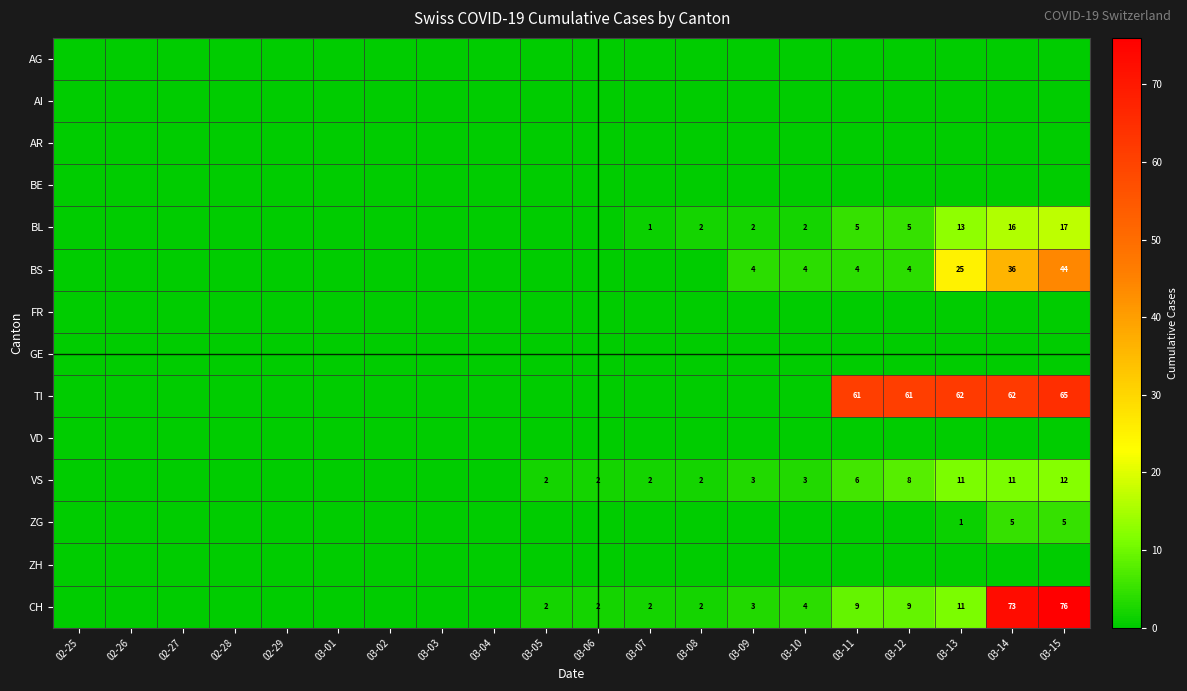

The BL series shows 1 at 03-07. True or false?

True